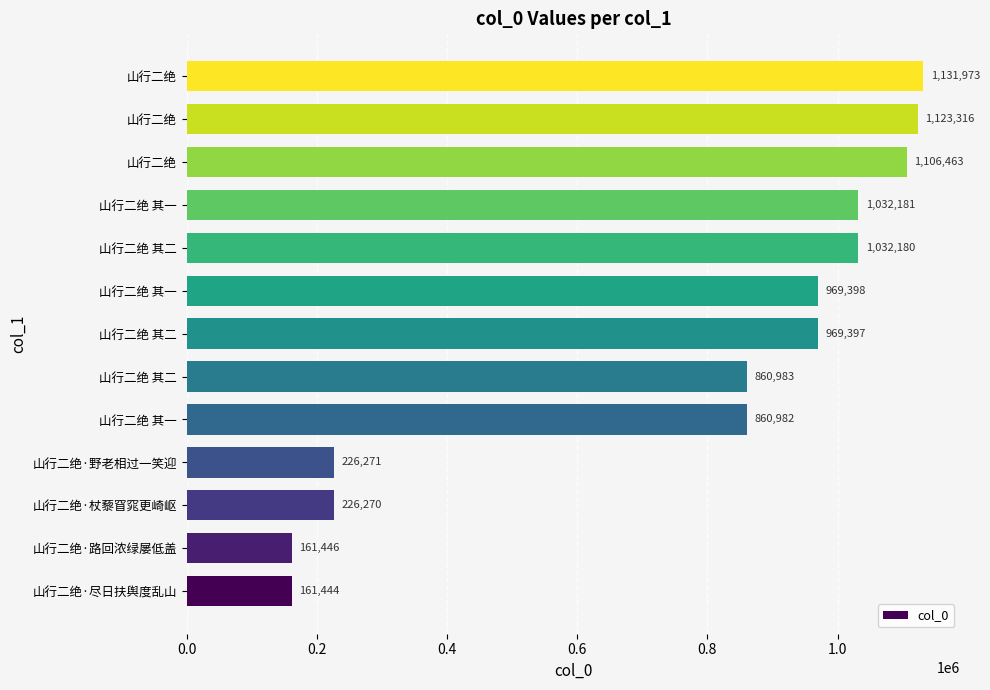

What is the average value?

758639